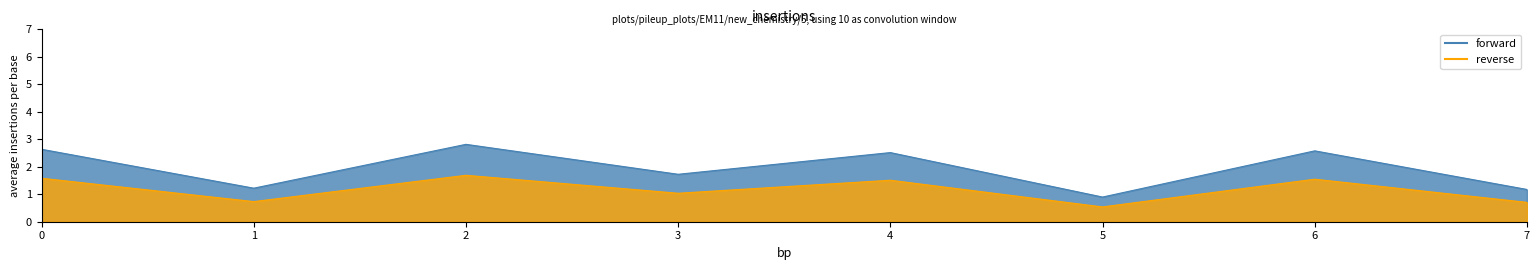

What is the ratio of the value at 1 to the value at 7?

1.0